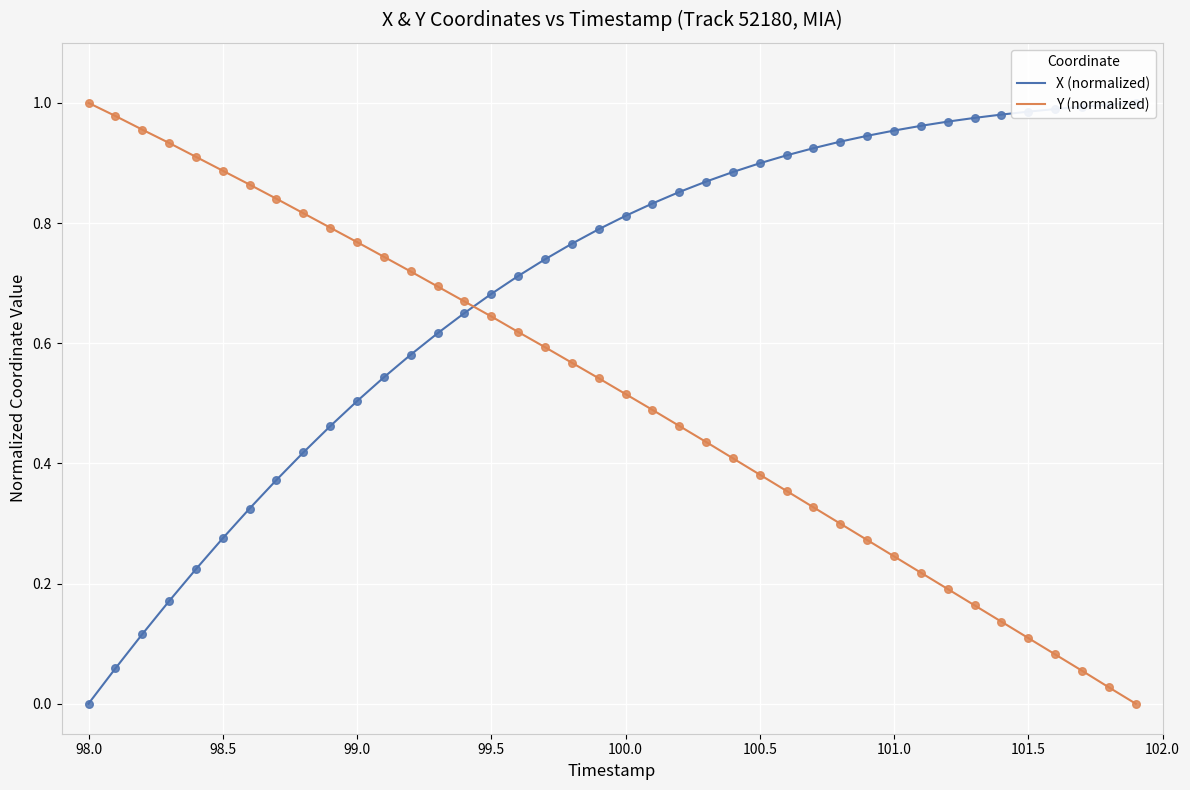

Is the value of Y (normalized) at 35 greater than the value of X (normalized) at 101.5?

No